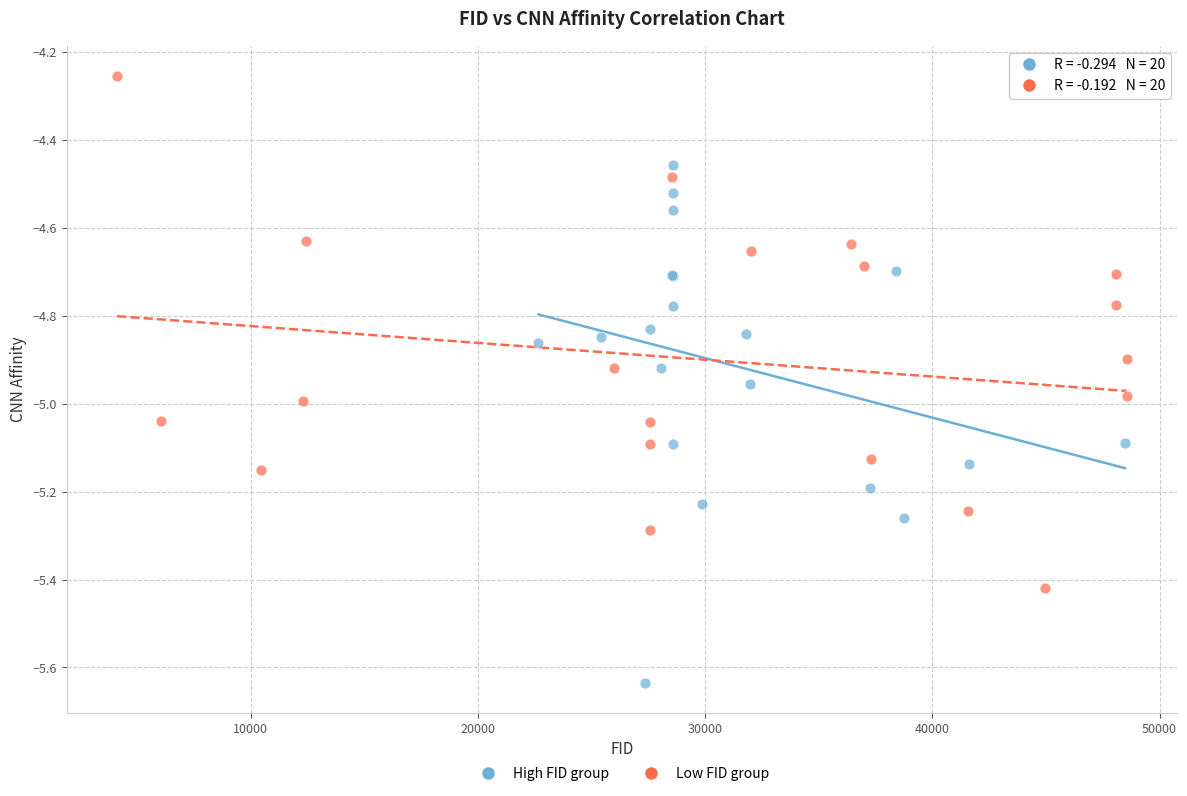

Which series contains the lowest Y value?

High FID group